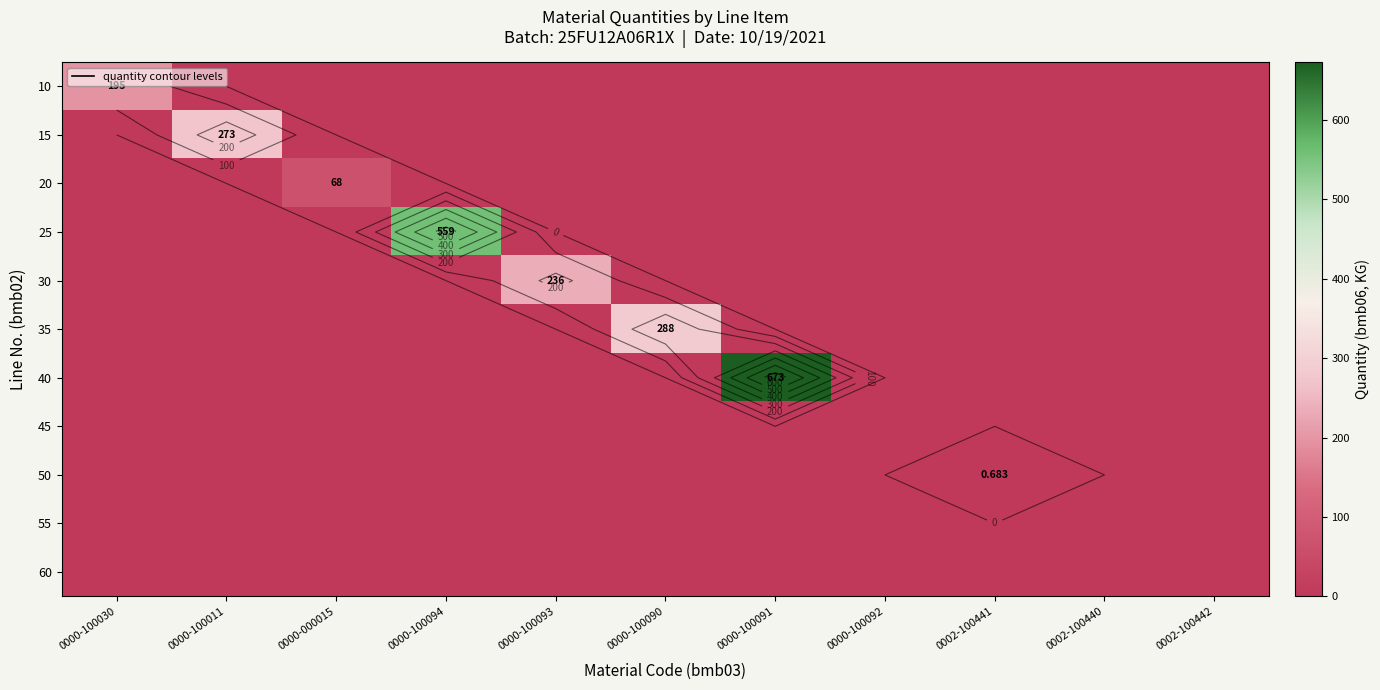

At how many categories does at least one series exceed 76?

6